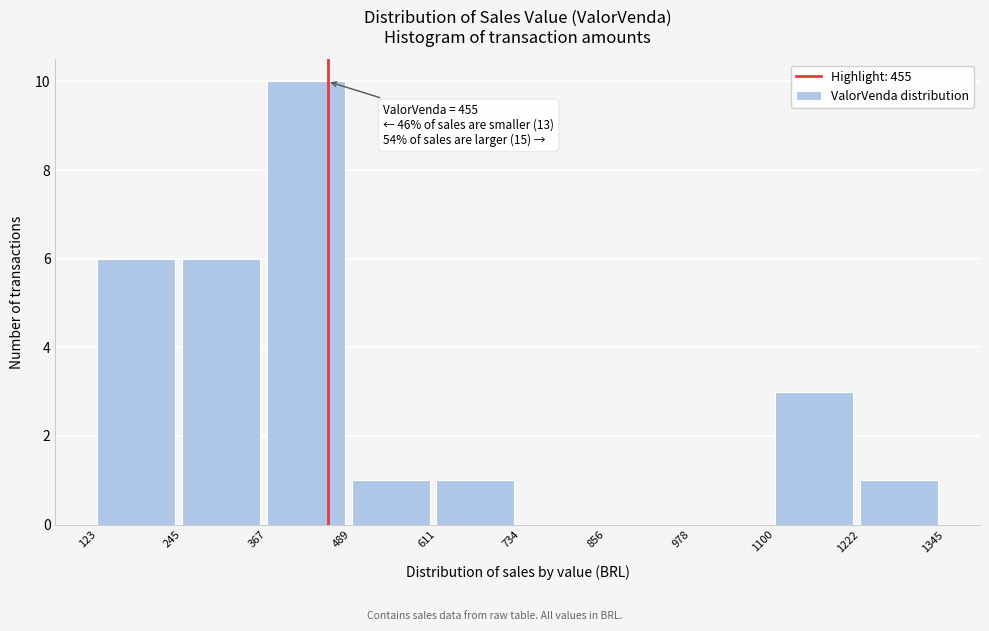

Over which range of the x-axis is the bar tallest?

367 to 489